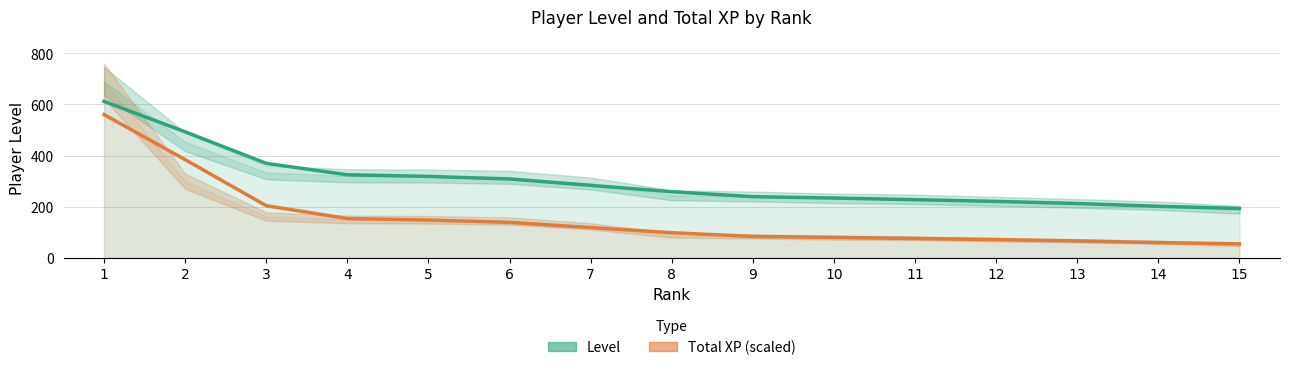

List the labels in order of Total XP (scaled) value, largest first.

1, 2, 3, 4, 5, 6, 7, 8, 9, 10, 11, 12, 13, 14, 15